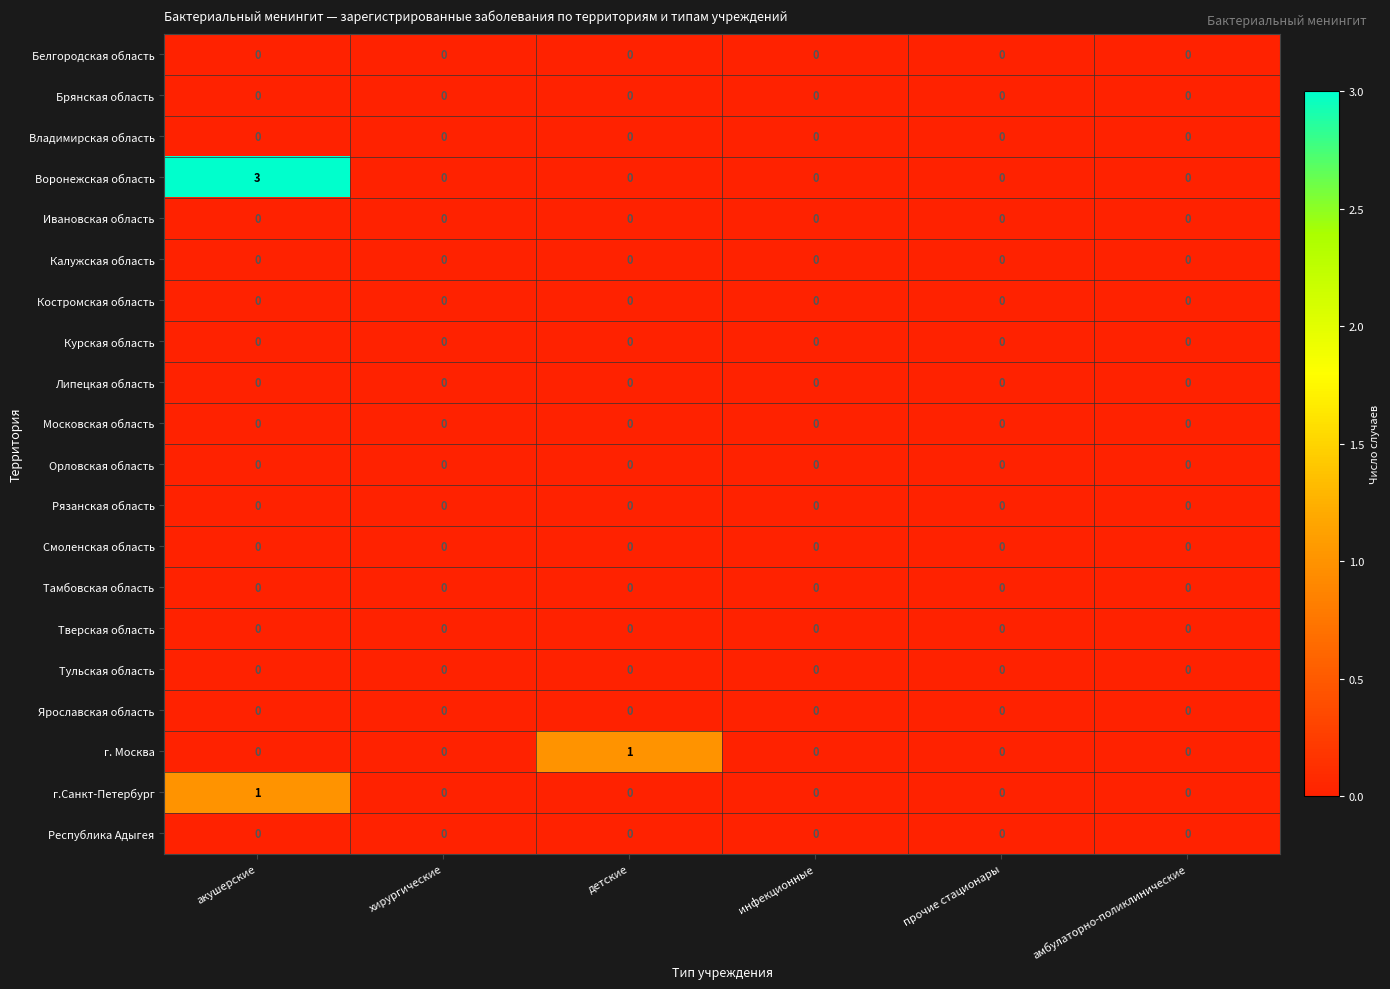

Which category has the highest value across all series?

акушерские